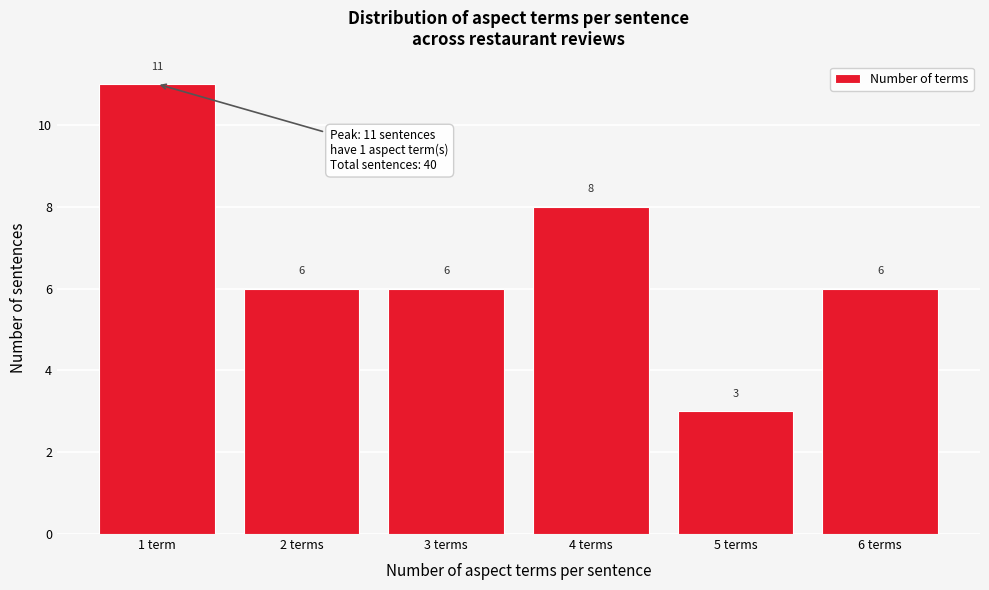

Reading right to left, list all the values displayed in this chart.

6 terms=6	5 terms=3	4 terms=8	3 terms=6	2 terms=6	1 term=11